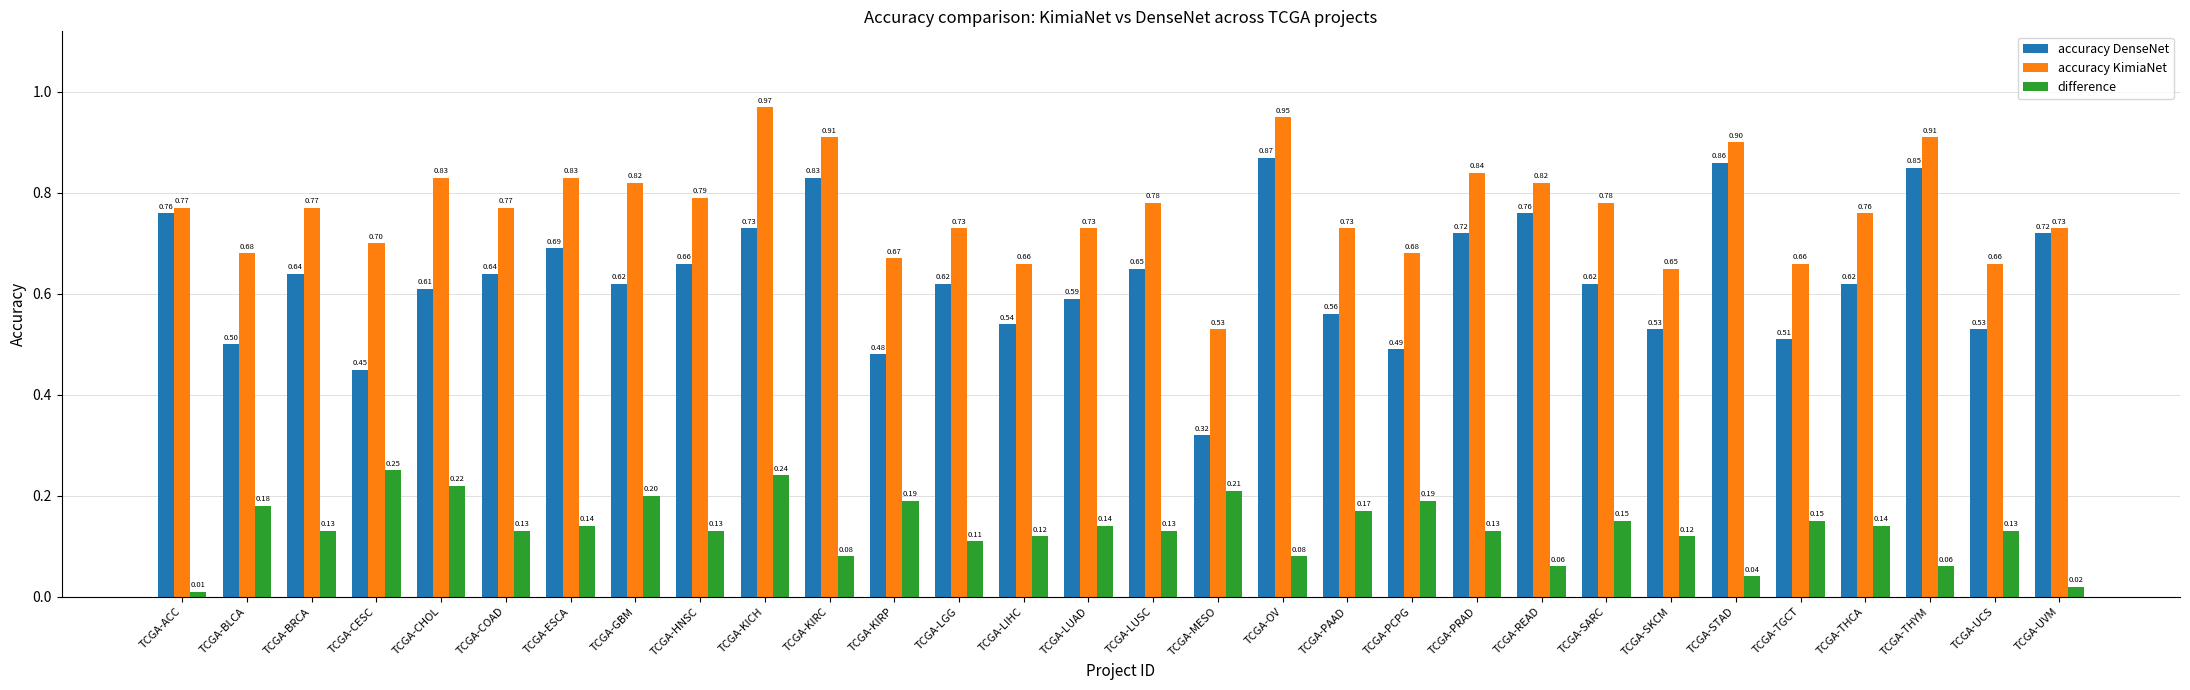

Is the value of accuracy DenseNet at TCGA-THYM greater than the value of difference at TCGA-KICH?

Yes